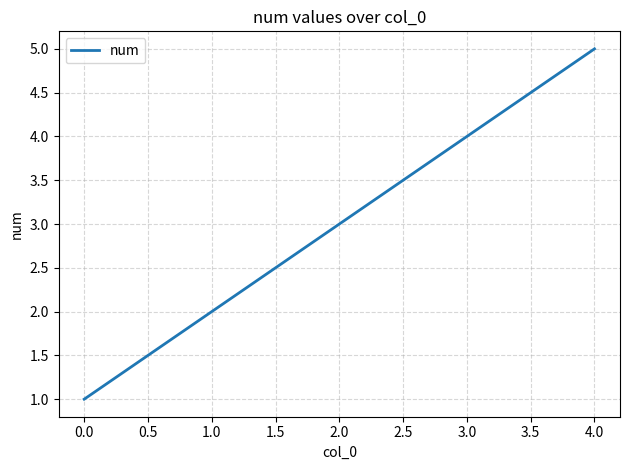

Is it true that the value at 1.0 is 6?

False